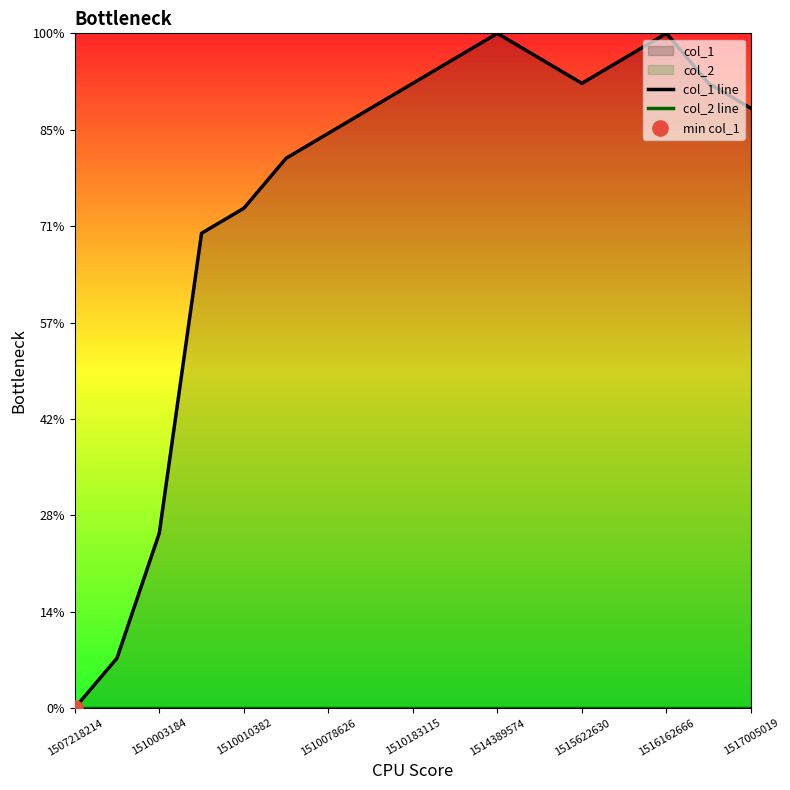

Which series has the largest total across all categories?

col_1 line